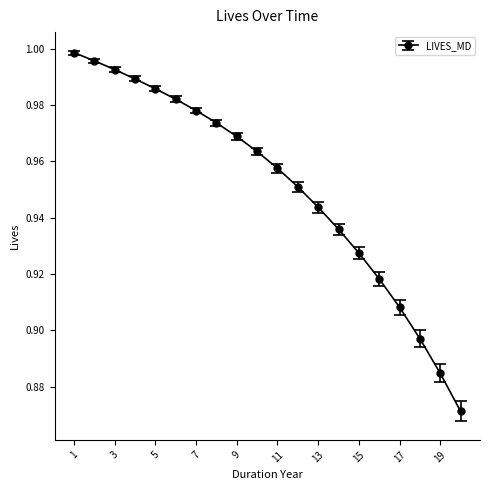

What is the sum of all values?

19.0